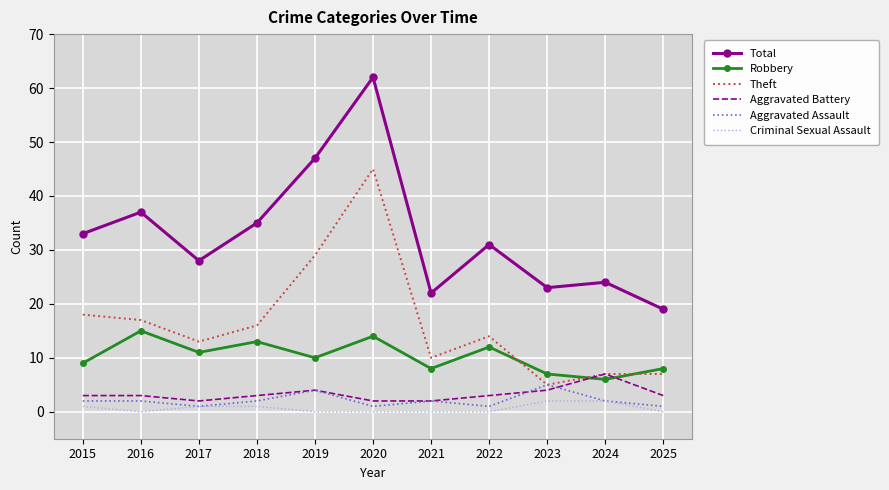

Where is the first local maximum for Total?

2016